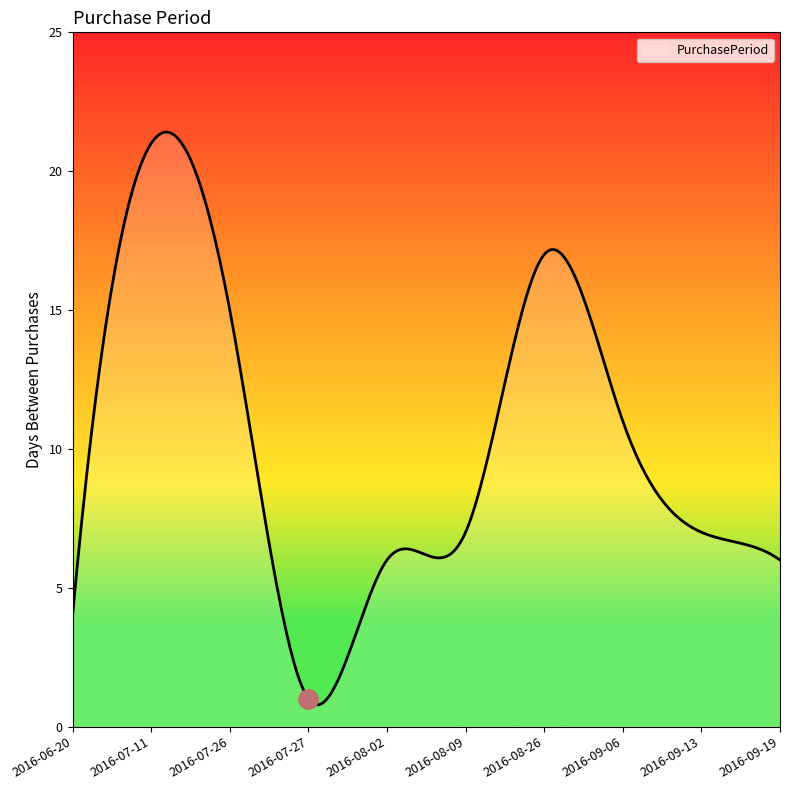

What is the maximum value shown in the chart?

21.4